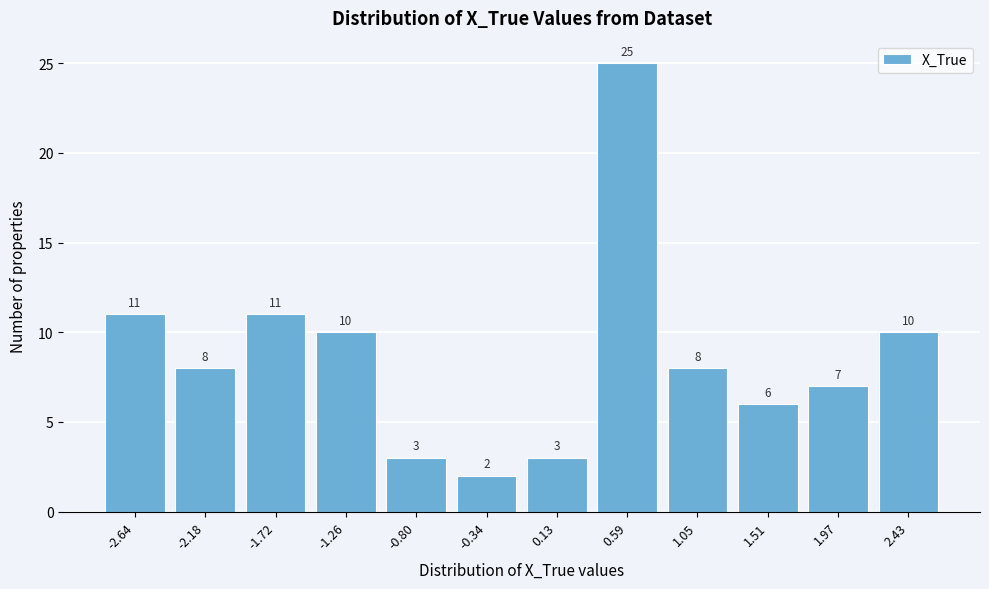

Reading right to left, what are all the values shown in this chart?

2.43=10	1.97=7	1.51=6	1.05=8	0.59=25	0.13=3	-0.34=2	-0.80=3	-1.26=10	-1.72=11	-2.18=8	-2.64=11